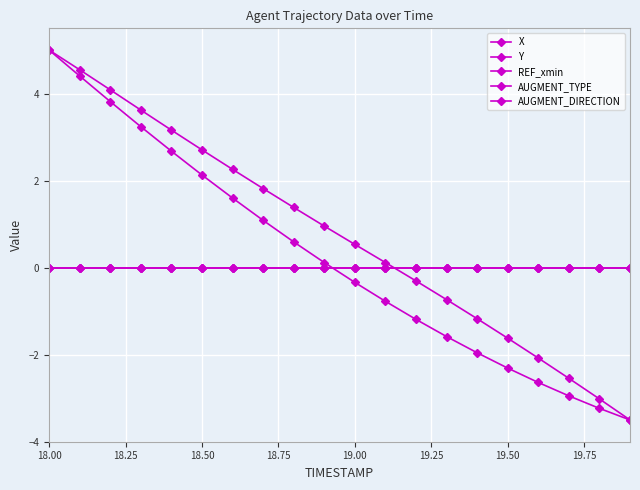

What is the smallest value displayed?

-3.5